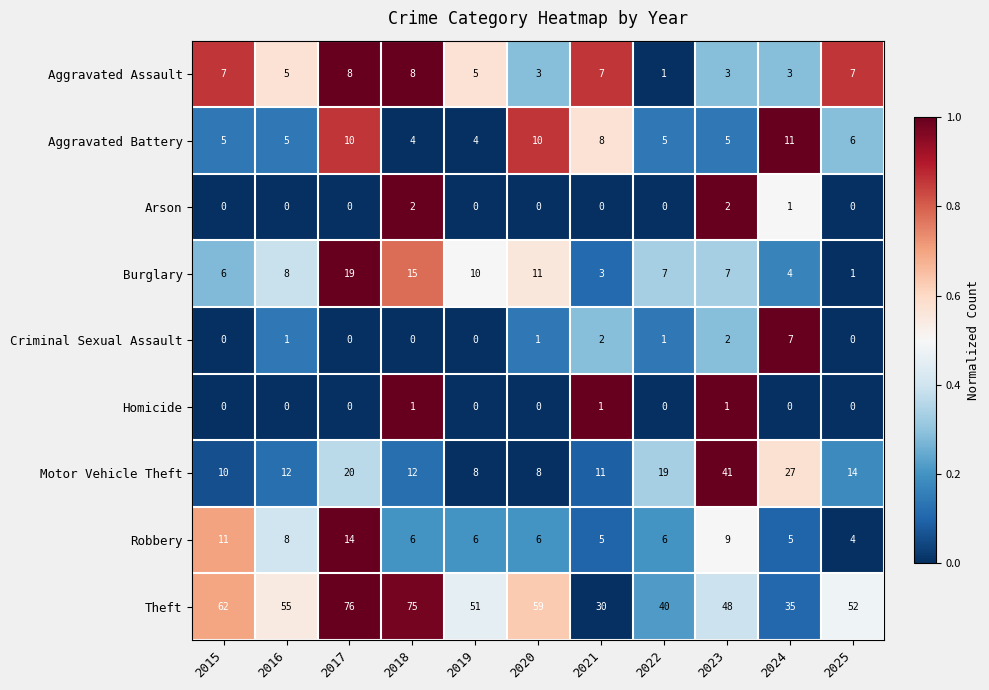

At how many categories does at least one series exceed 0?

11